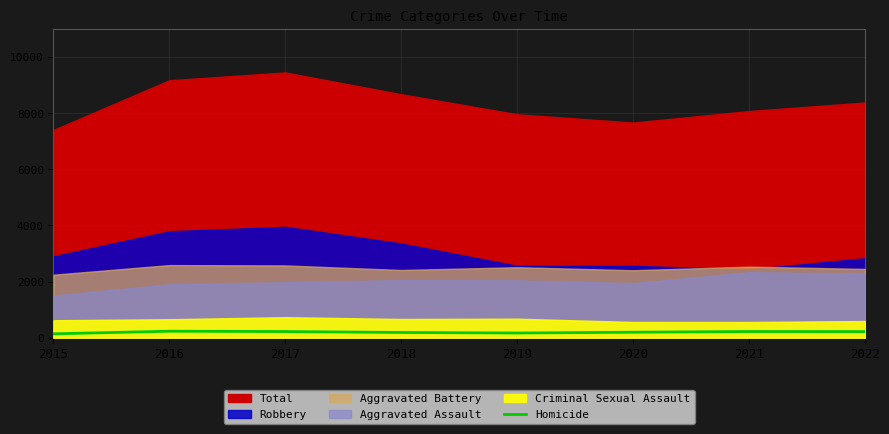

What is the highest value of the Homicide series?

231